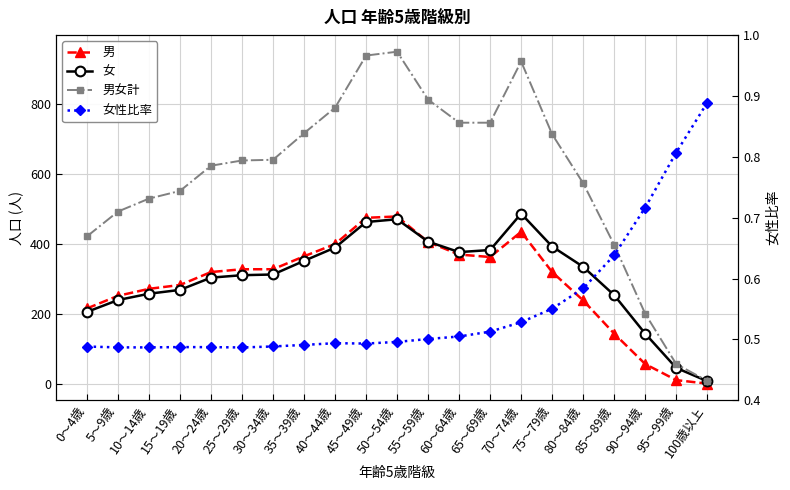

Where is the first local maximum for 男女計?

50～54歳